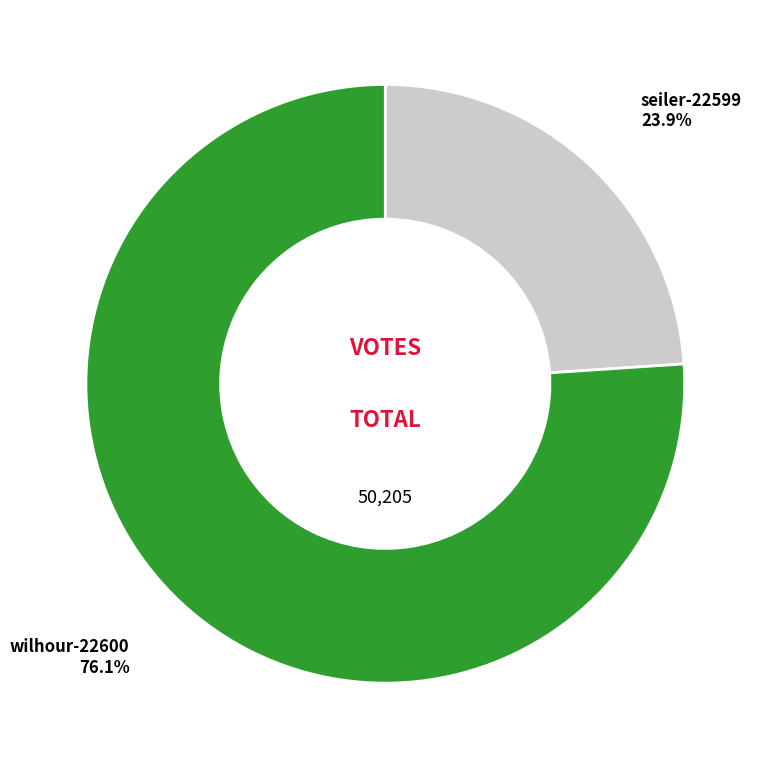

Count the number of slices in the pie.

2